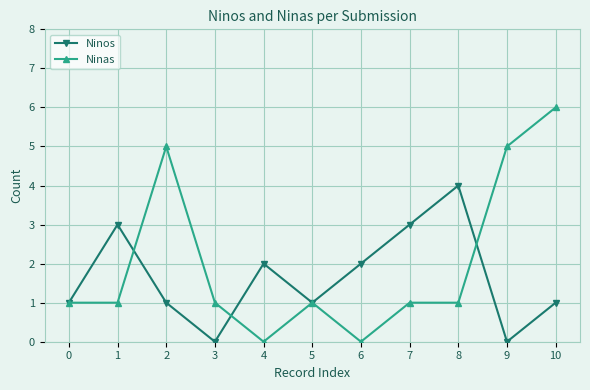

Read the Ninos value at 5.

1